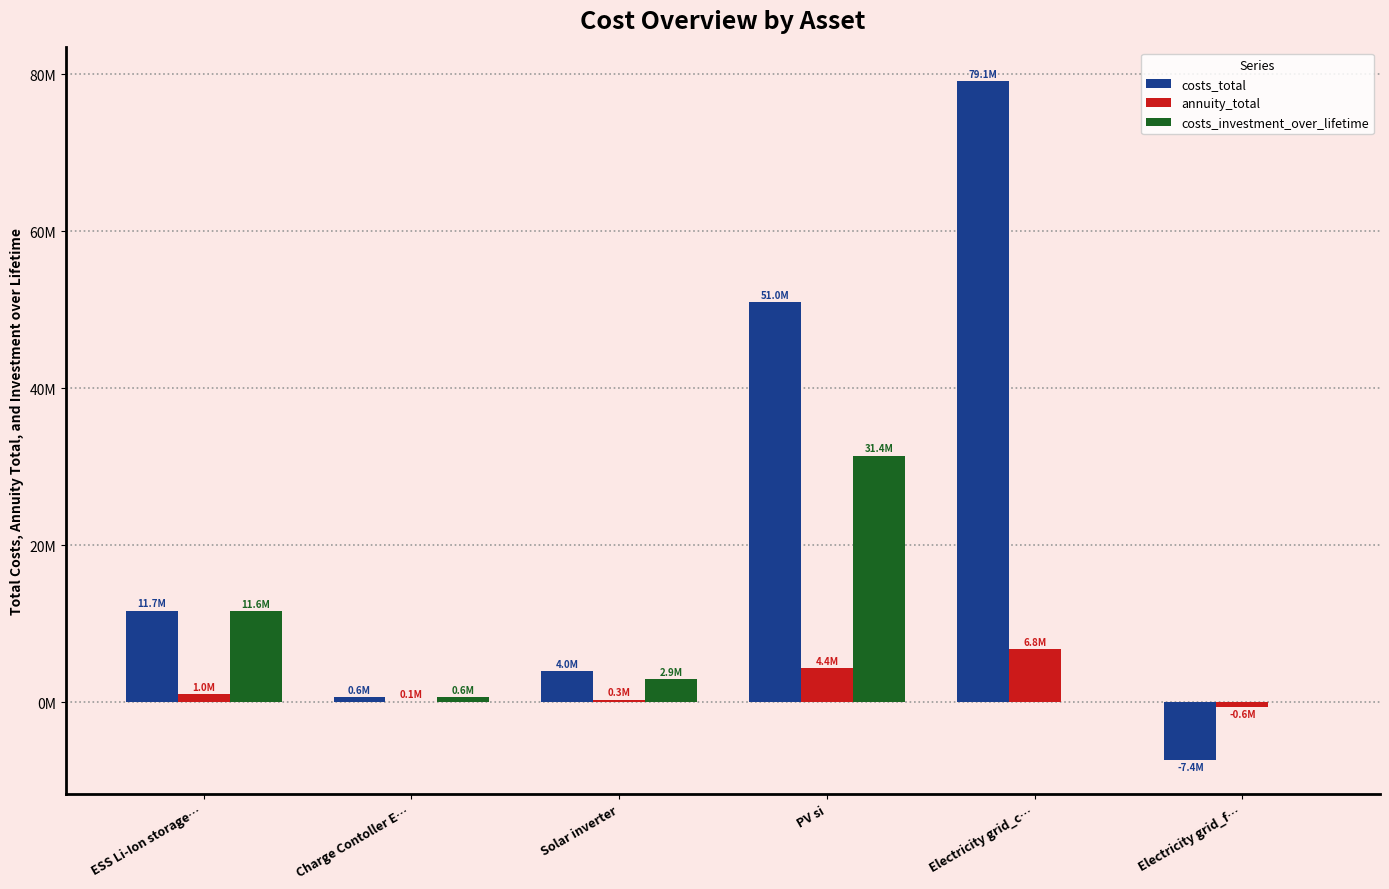

Which series changed the most between Solar inverter and PV si?

costs_total